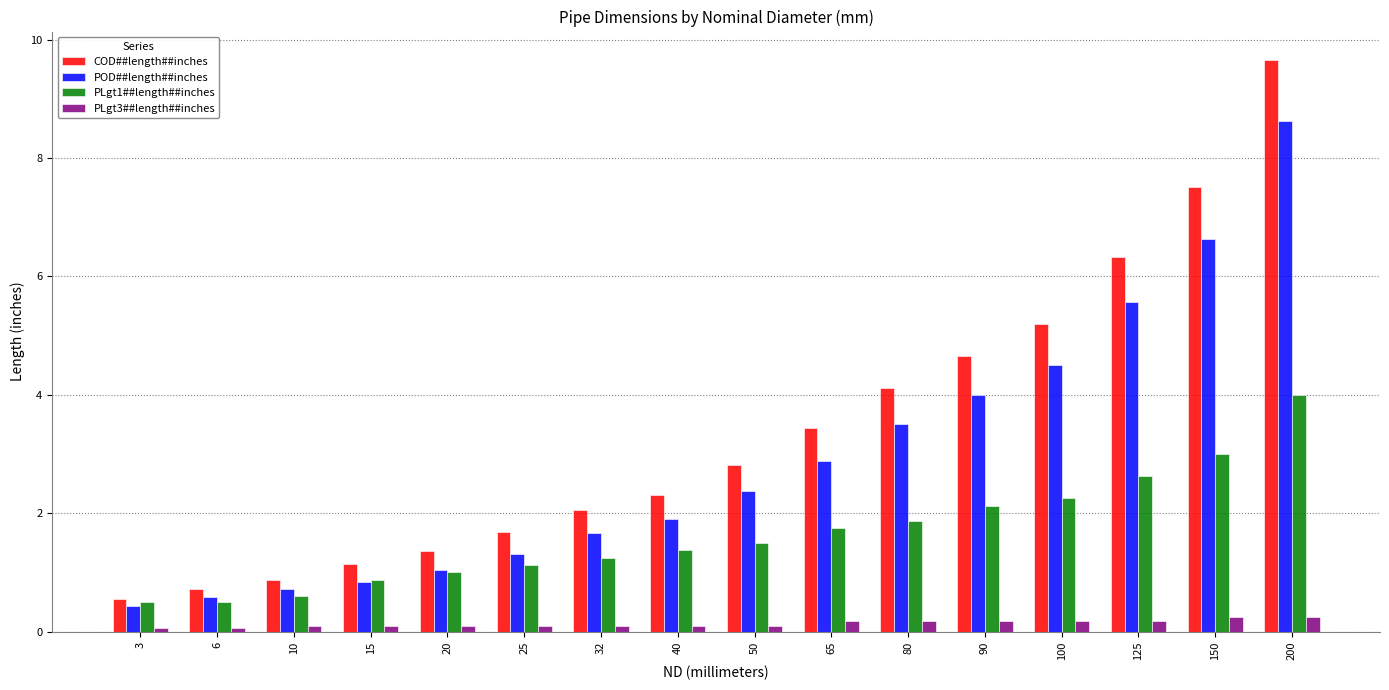

The value of COD##length##inches at 25 is 2.4. True or false?

False